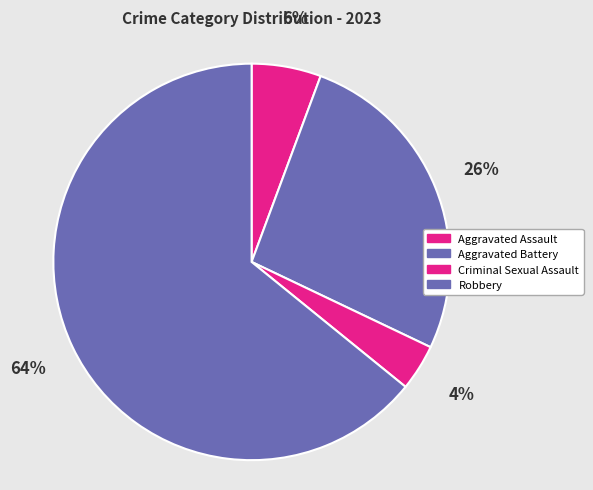

What is the smallest slice in the pie chart?

Criminal Sexual Assault